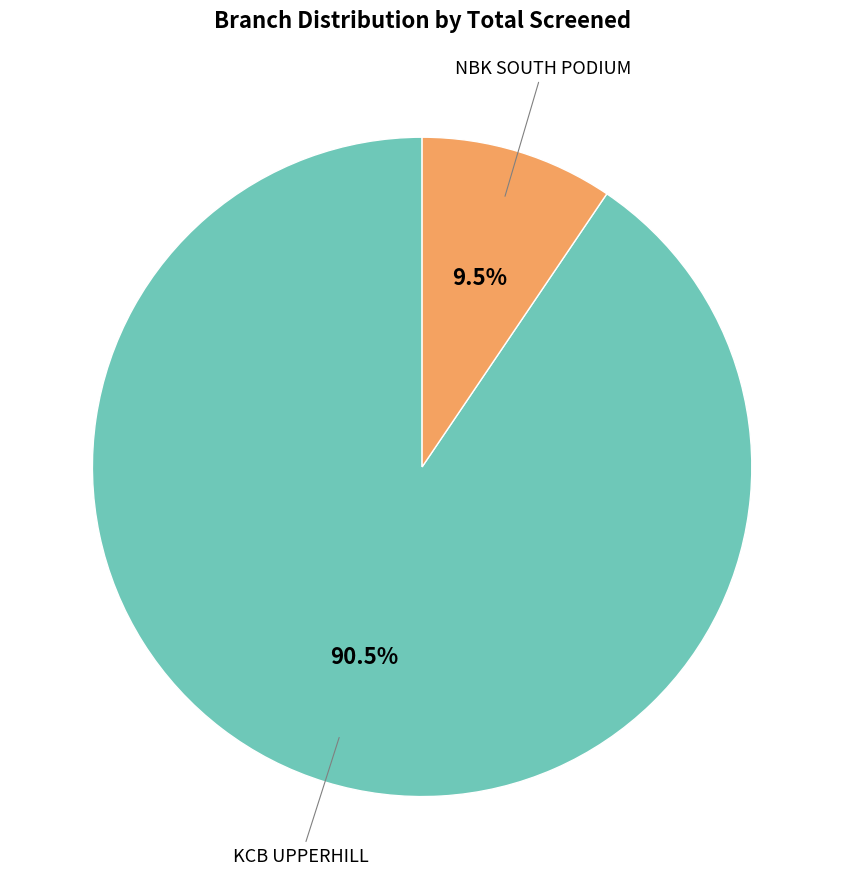

Is there any slice that represents more than half of the pie?

Yes